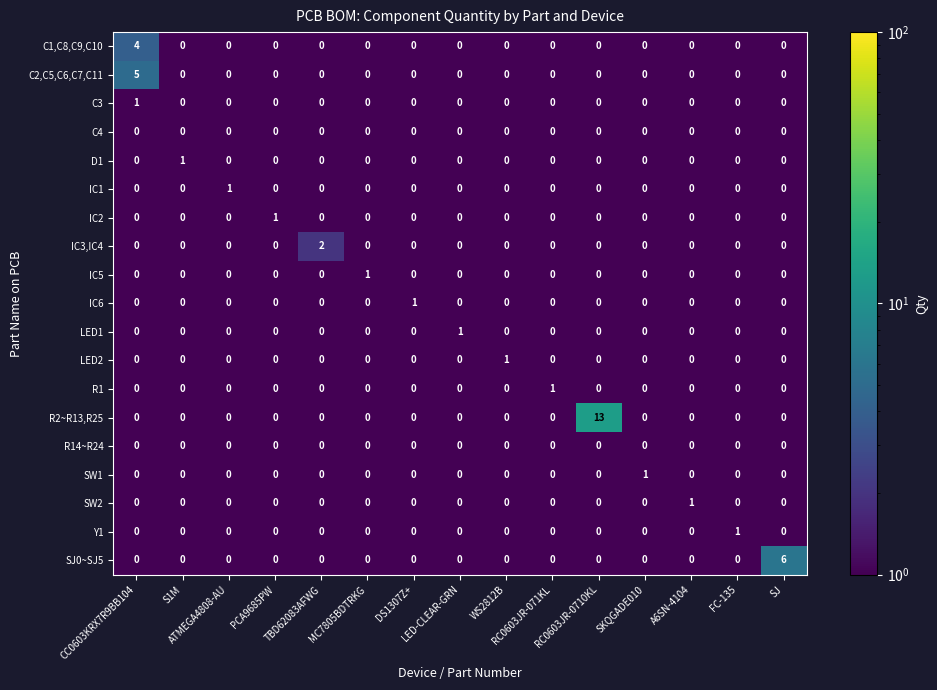

What is the greatest value displayed?

13